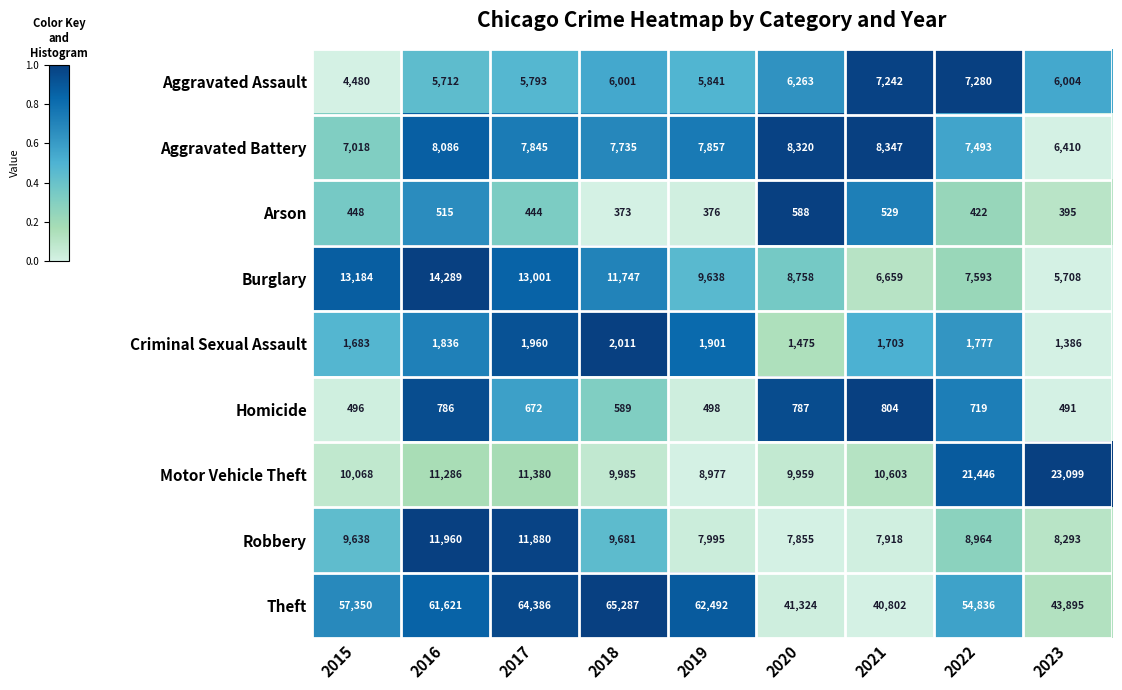

The Motor Vehicle Theft series shows 14868 at 2017. True or false?

False